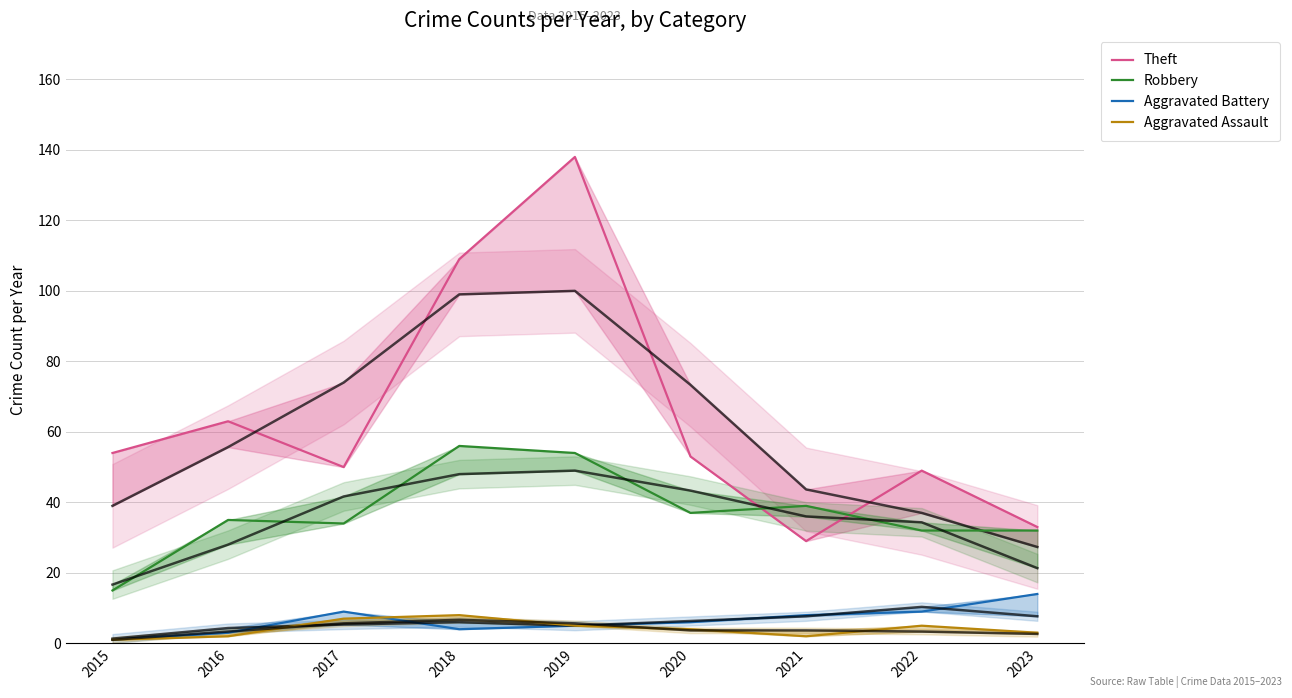

Where is the first local minimum for Aggravated Battery?

2018